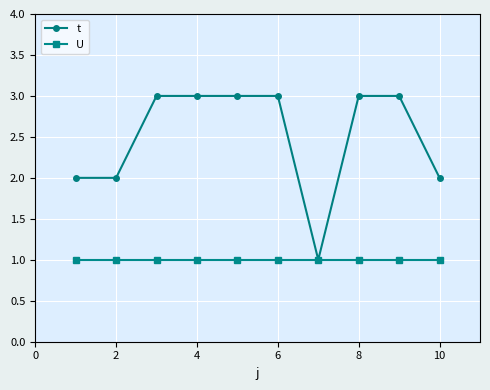

Rank the series by their maximum value, from highest to lowest.

t, U